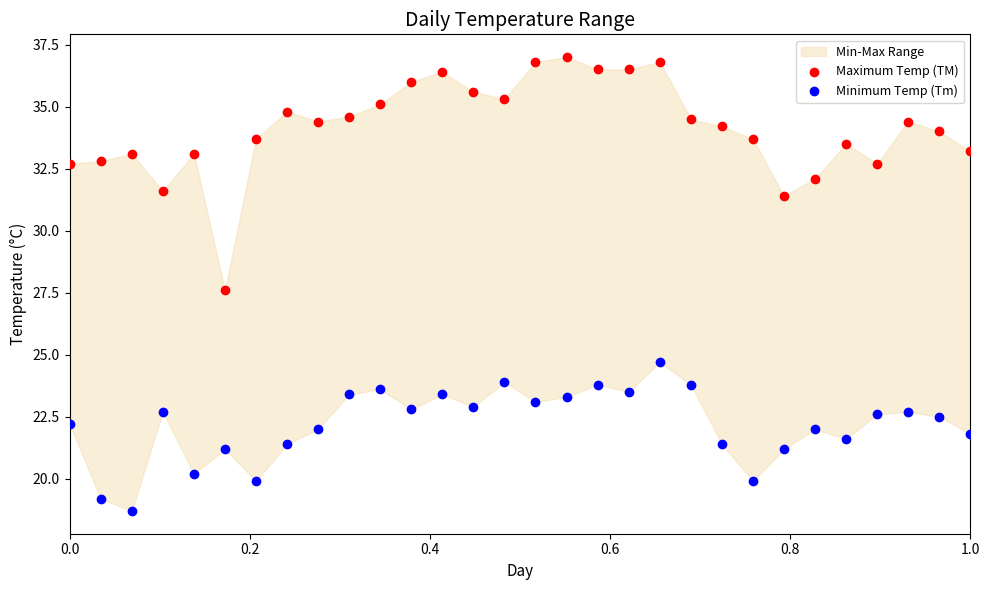

Which series has the widest spread of Y values?

Maximum Temp (TM)